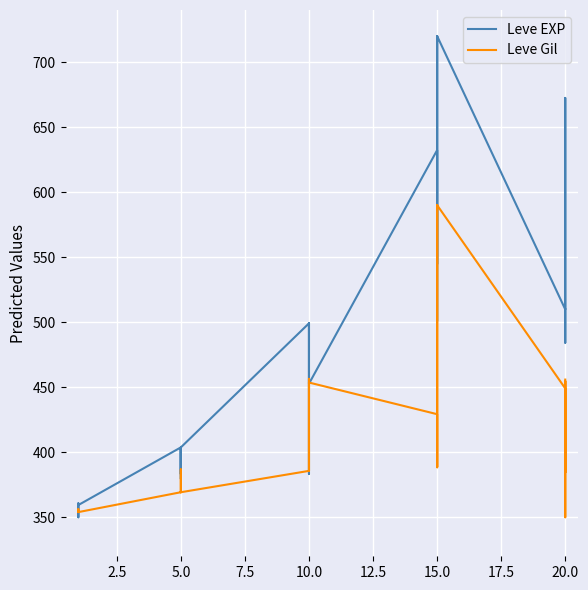

Which series has the largest total across all categories?

Leve EXP